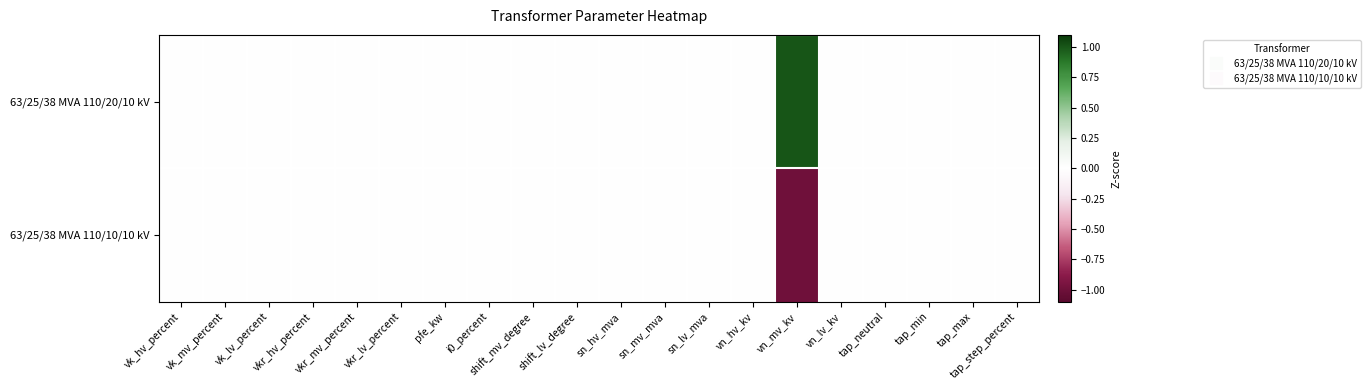

At how many categories does at least one series exceed 0?

1